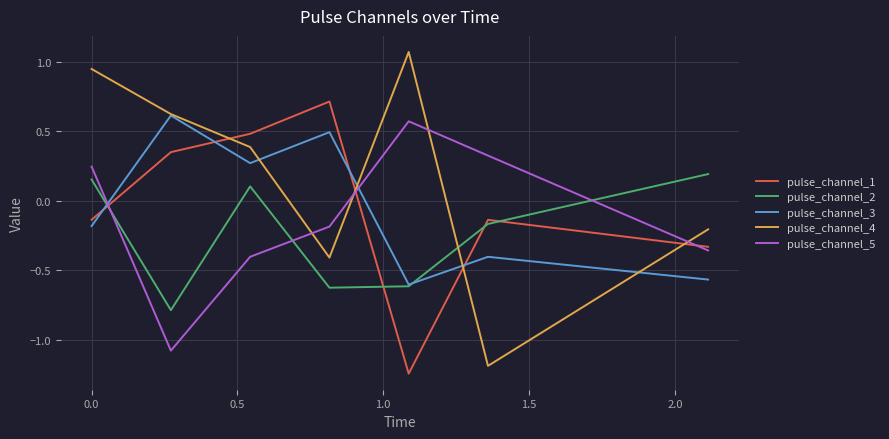

True or false: pulse_channel_1 and pulse_channel_4 intersect in this chart.

True